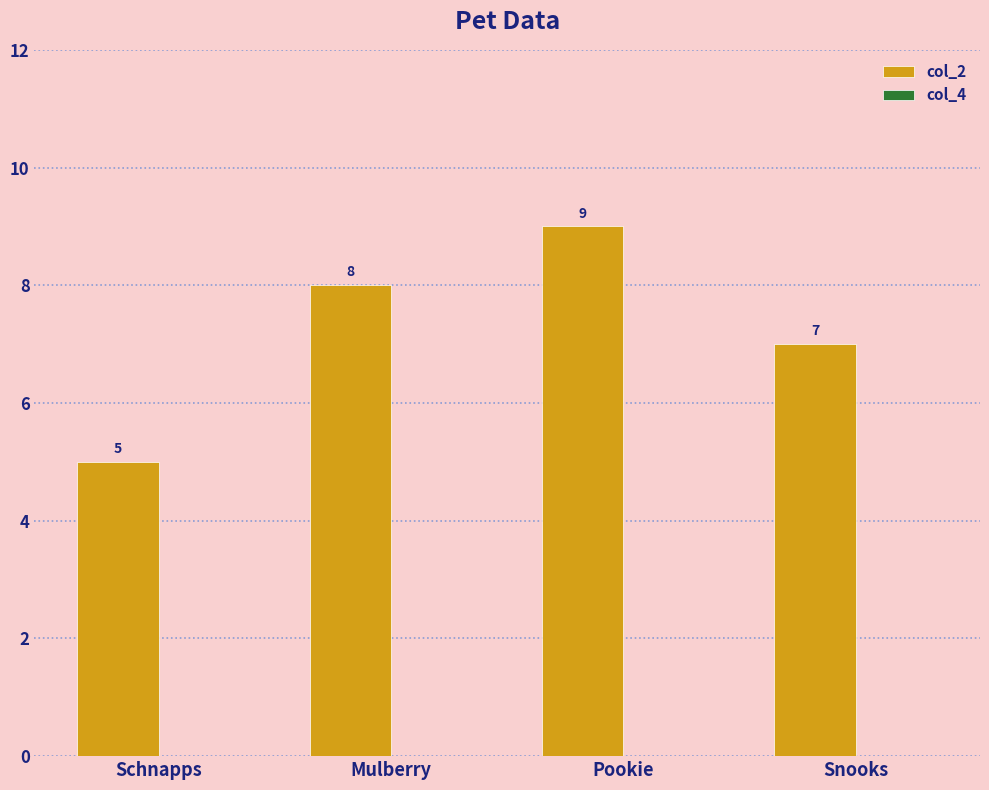

Reading right to left, transcribe all the data shown in this chart.

Snooks=7	Pookie=9	Mulberry=8	Schnapps=5